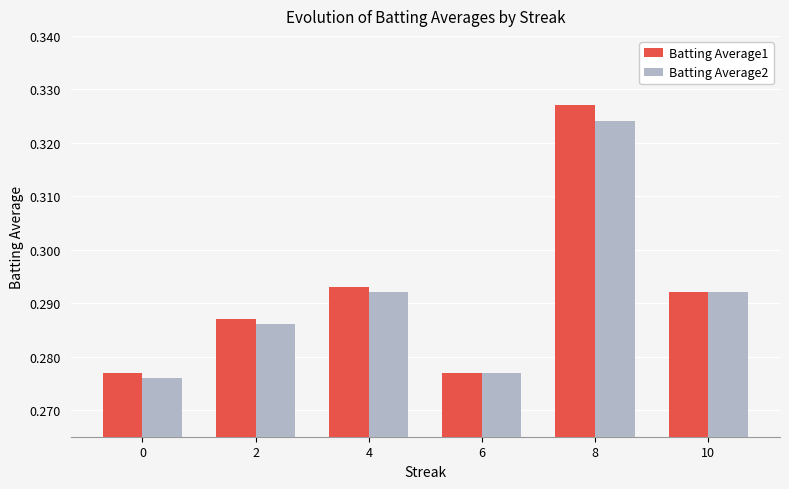

Is it true that Batting Average2 equals 0.1 at 0?

False